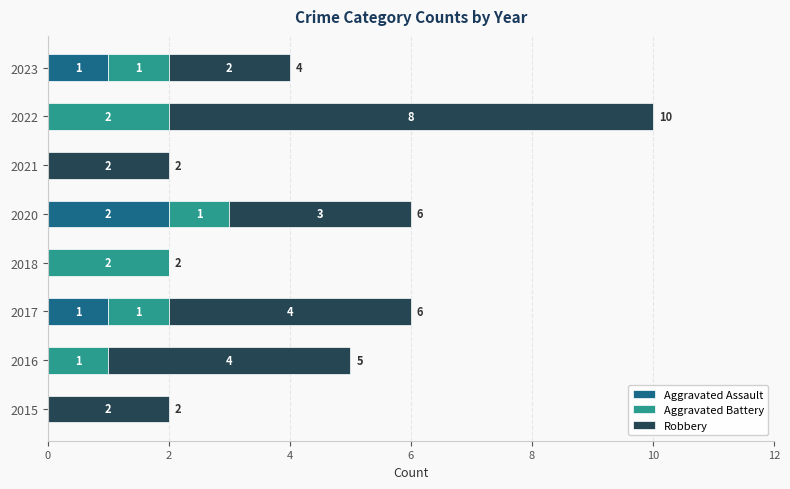

What is the total value across all series at 2020?

6